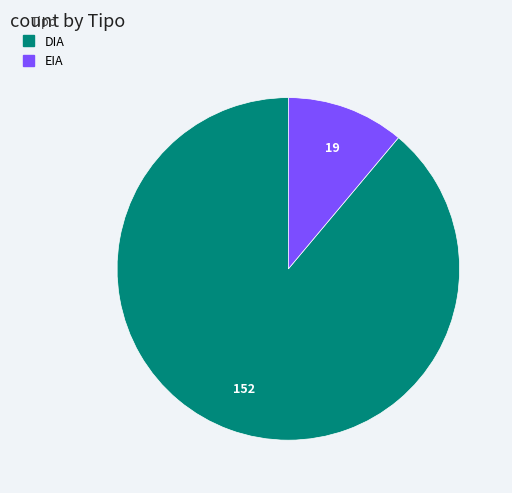

Count the number of slices in the pie.

2